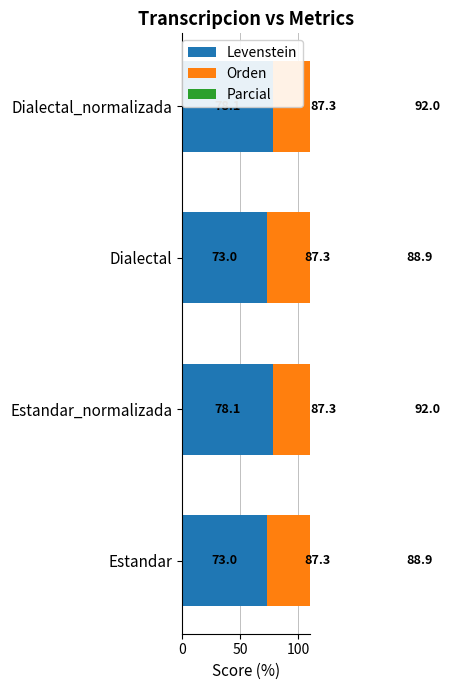

What is the sum of all Levenstein values?

302.2